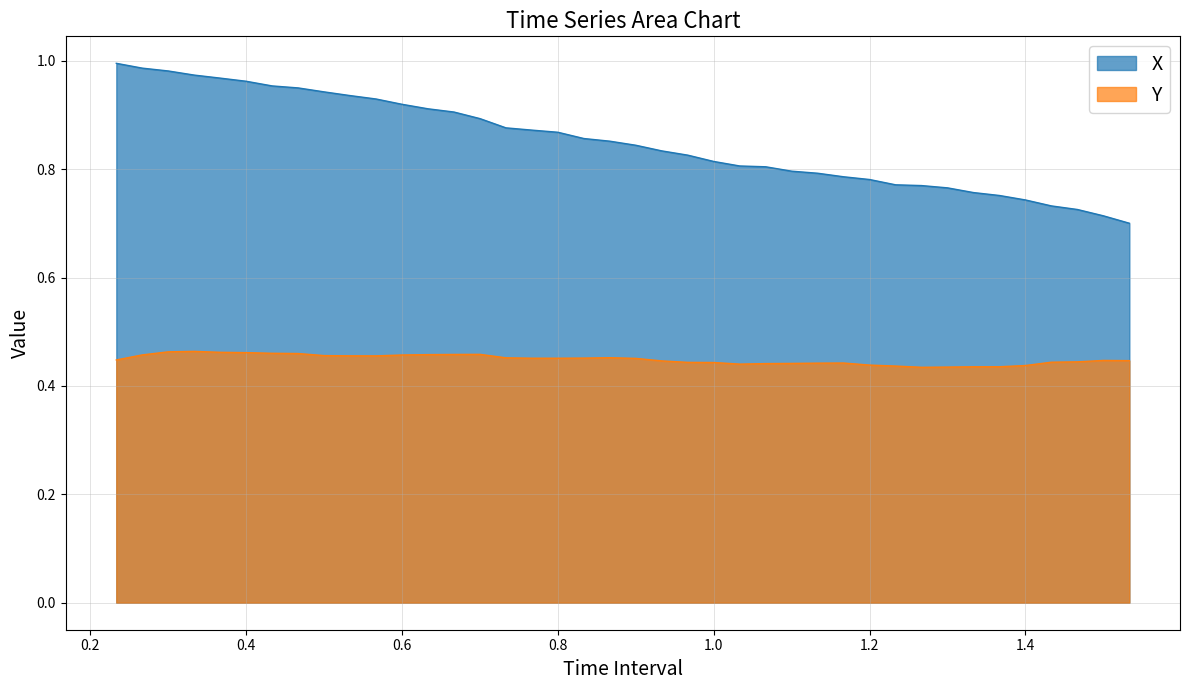

How many series are shown in this chart?

2